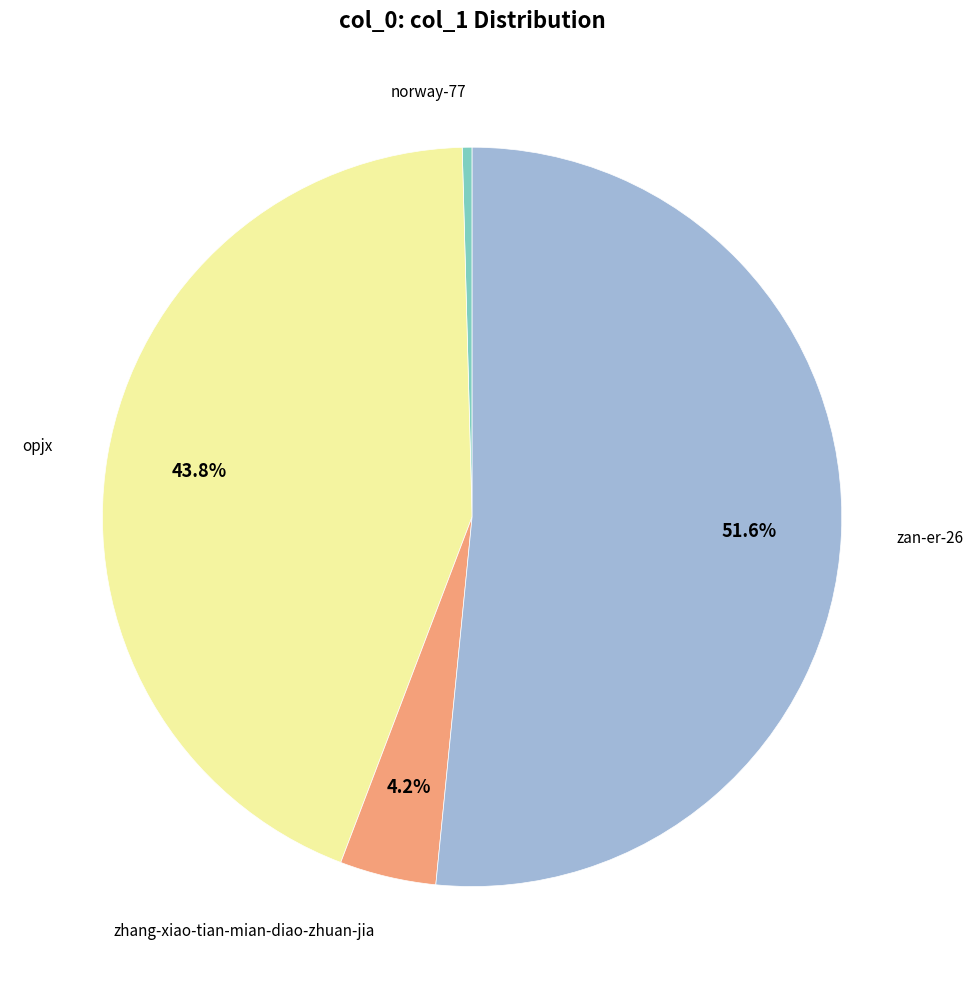

Is there any slice that represents more than half of the pie?

Yes